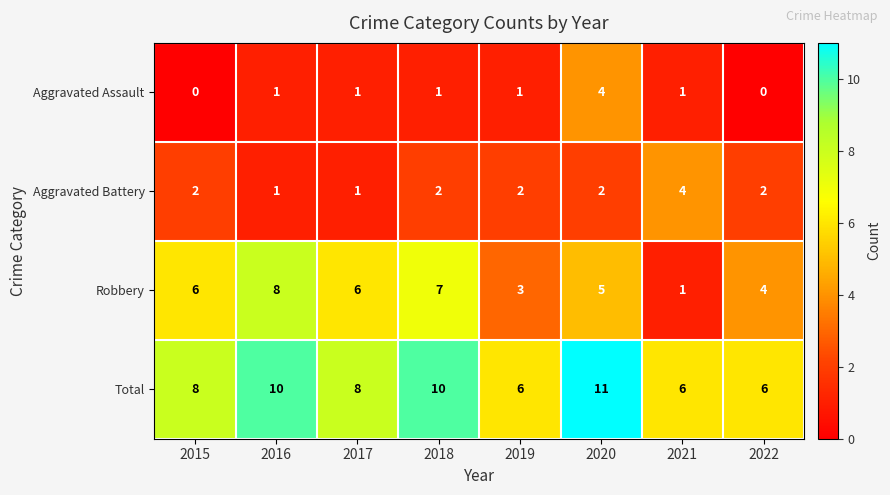

What is the difference between the maximum and second lowest values in the Robbery series?

5